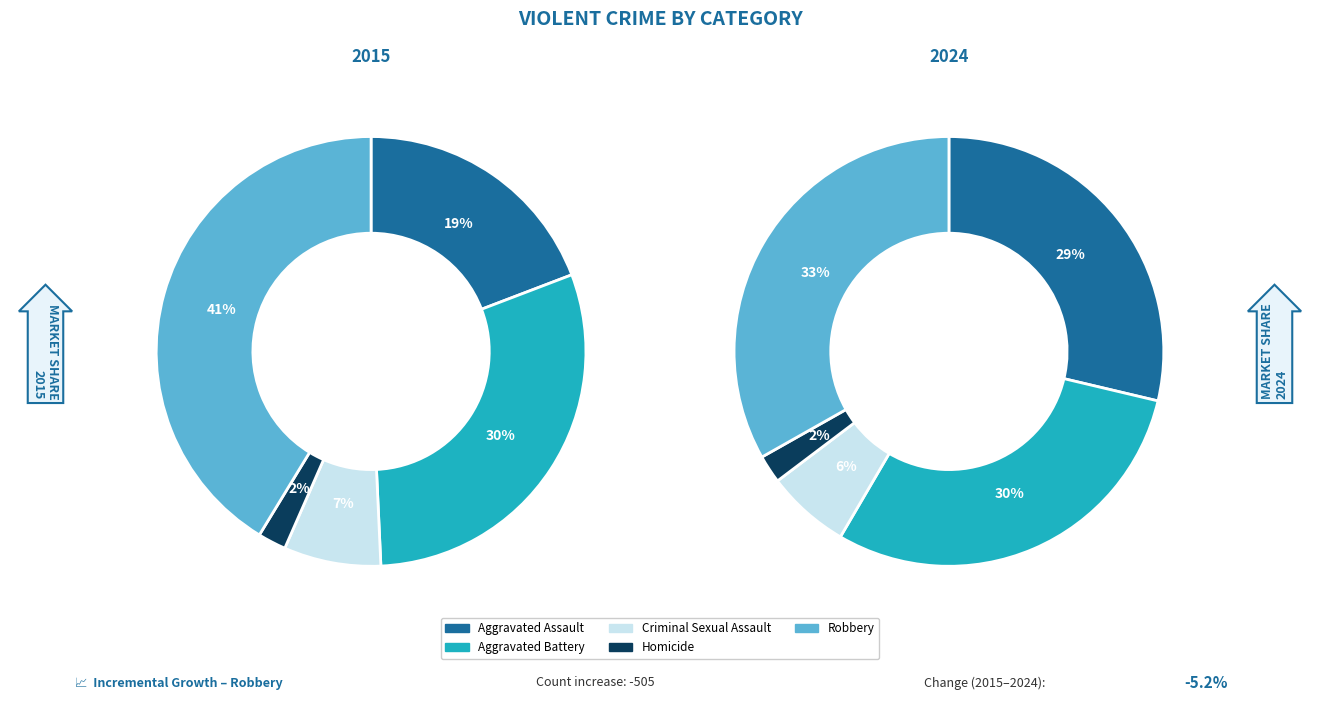

What is the spread (max minus min) of values at Robbery?

505